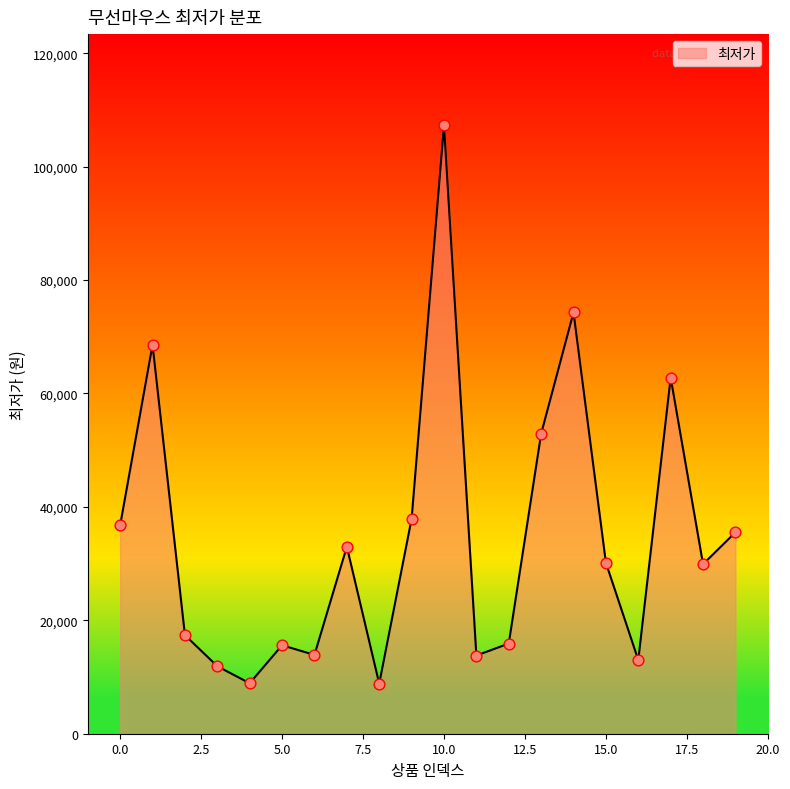

What is the difference between the maximum and minimum values?

98450